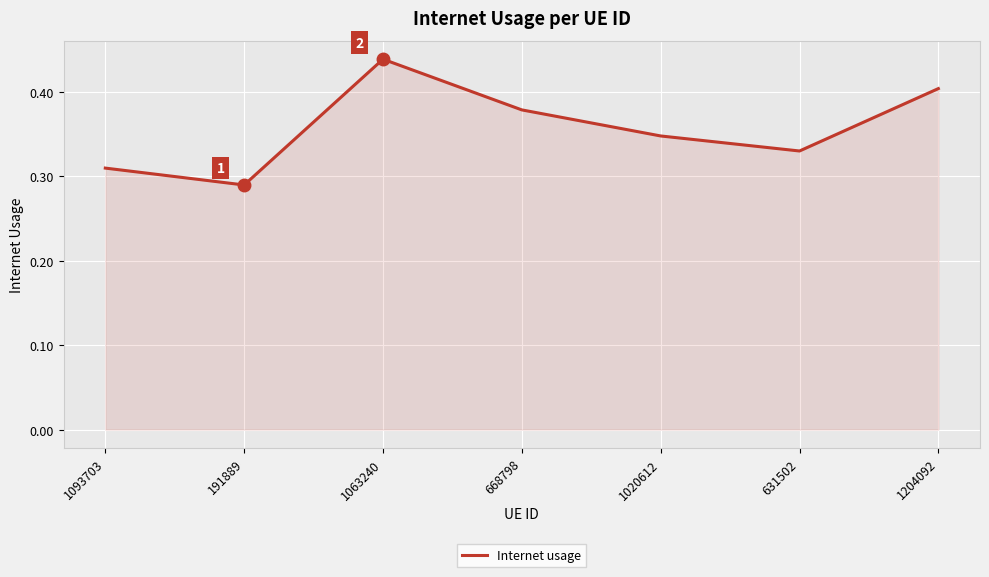

Rank the categories by value from lowest to highest.

191889, 1093703, 631502, 1020612, 668798, 1204092, 1063240